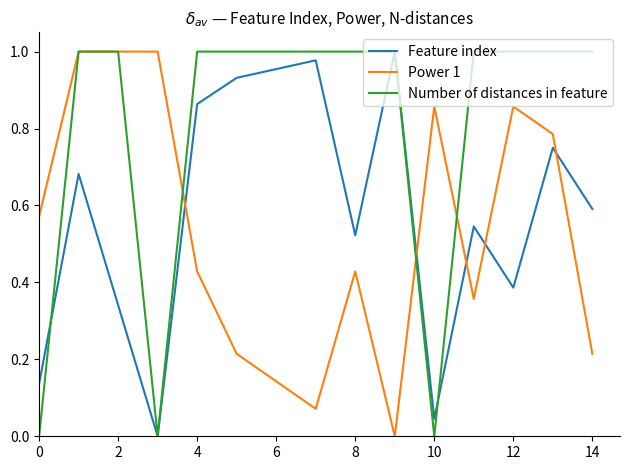

List the series in order of their overall mean, lowest first.

Power 1, Feature index, Number of distances in feature